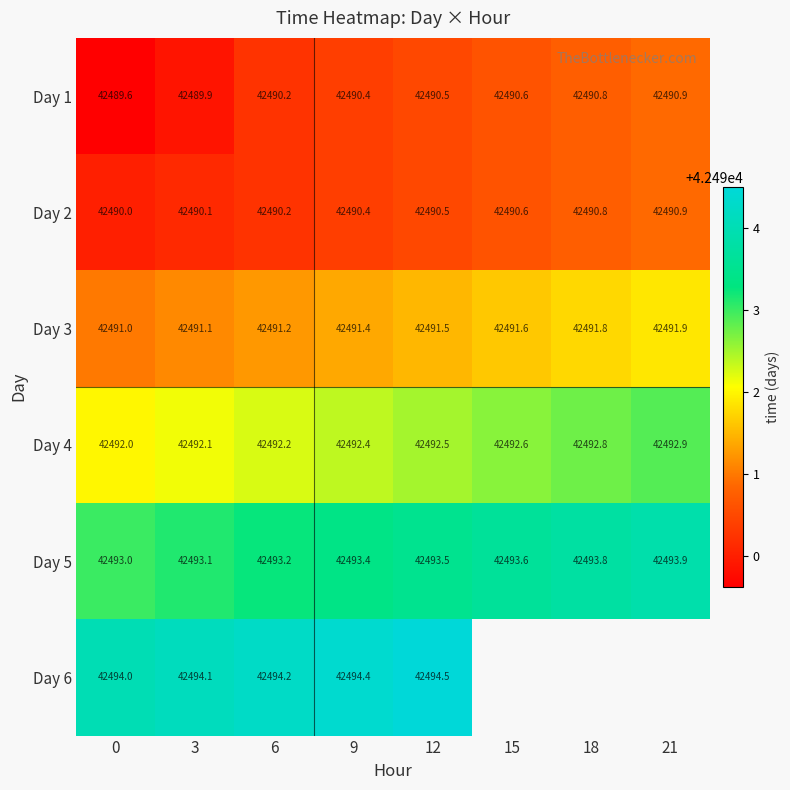

At which category is the sum across all series the highest?

12